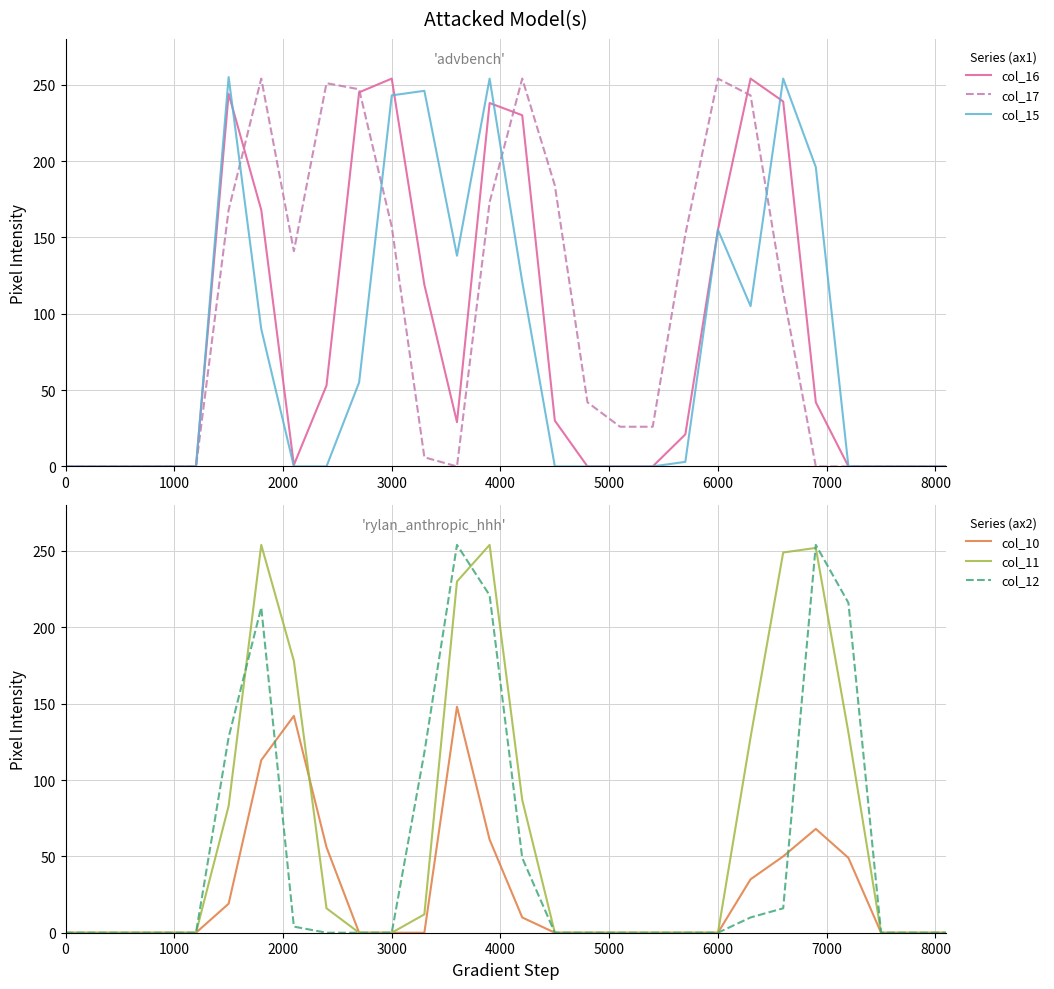

What is the highest value of the col_10 series?

148